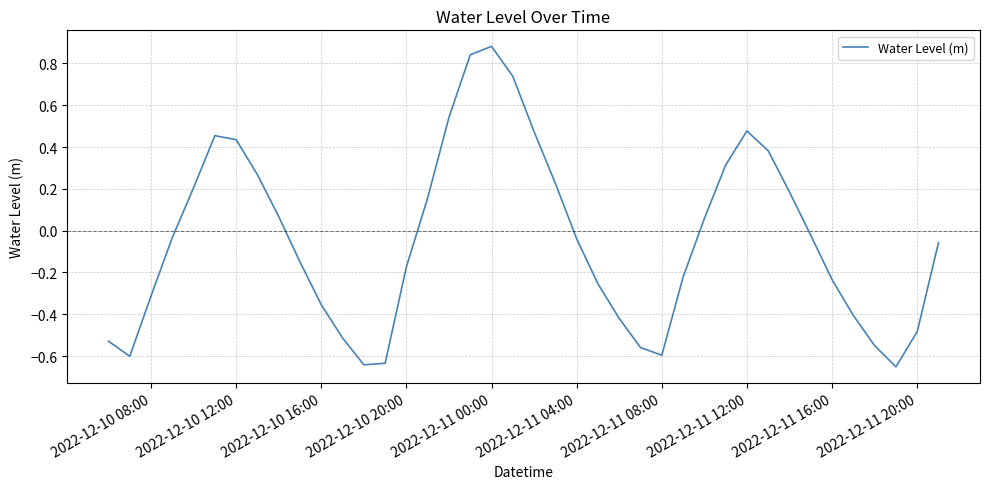

Reading left to right, list all the values displayed in this chart.

-0.5	-0.6	-0.3	-0.0	0.2	0.5	0.4	0.3	0.1	-0.1	-0.4	-0.5	-0.6	-0.6	-0.2	0.2	0.5	0.8	0.9	0.7	0.5	0.2	-0.0	-0.3	-0.4	-0.6	-0.6	-0.2	0.1	0.3	0.5	0.4	0.2	-0.0	-0.2	-0.4	-0.6	-0.7	-0.5	-0.1